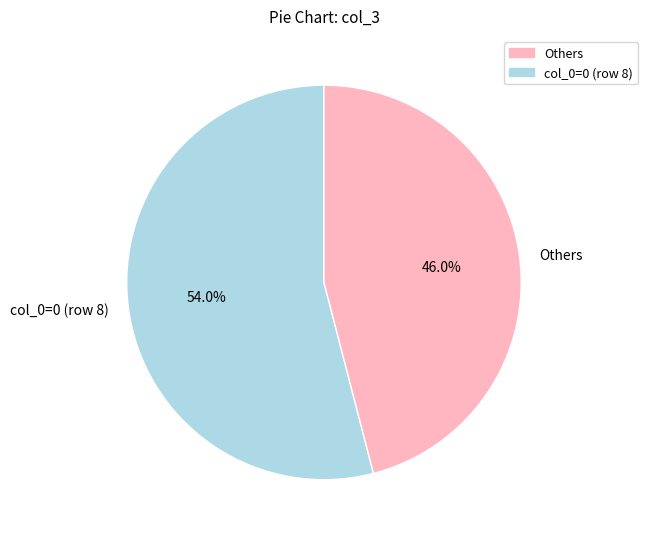

To the nearest percent, what is the difference between the largest and smallest slice percentages?

8%